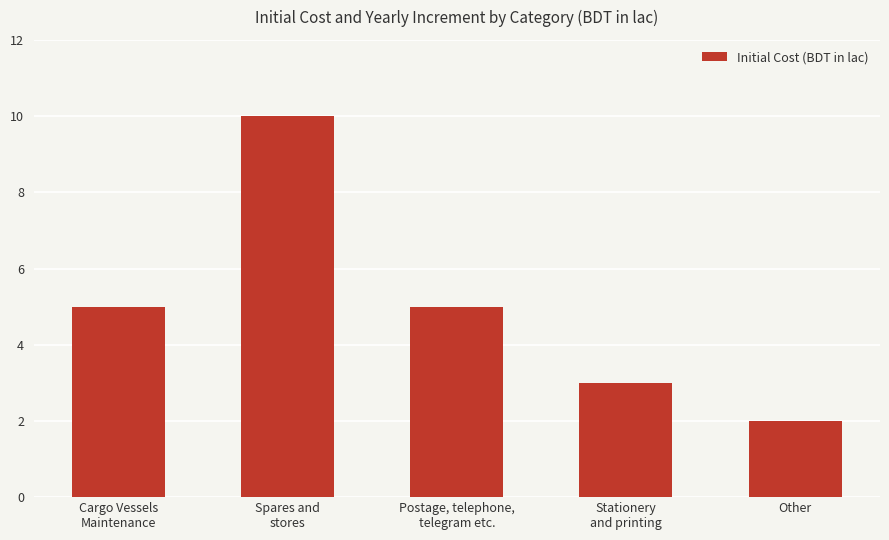

What is the minimum value shown in the chart?

2